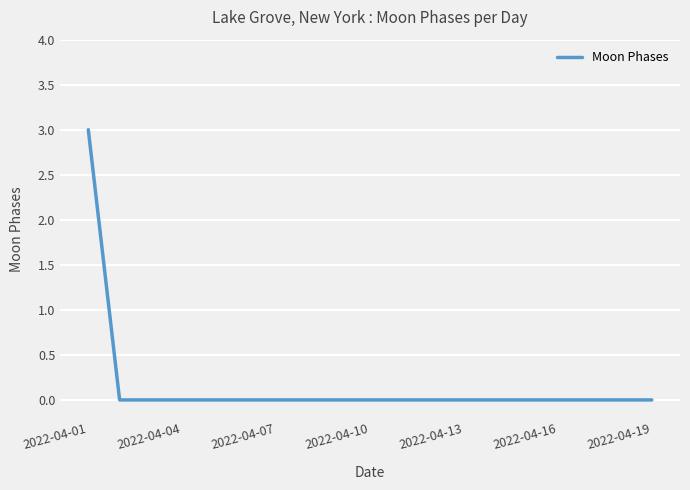

What is the maximum value shown in the chart?

3